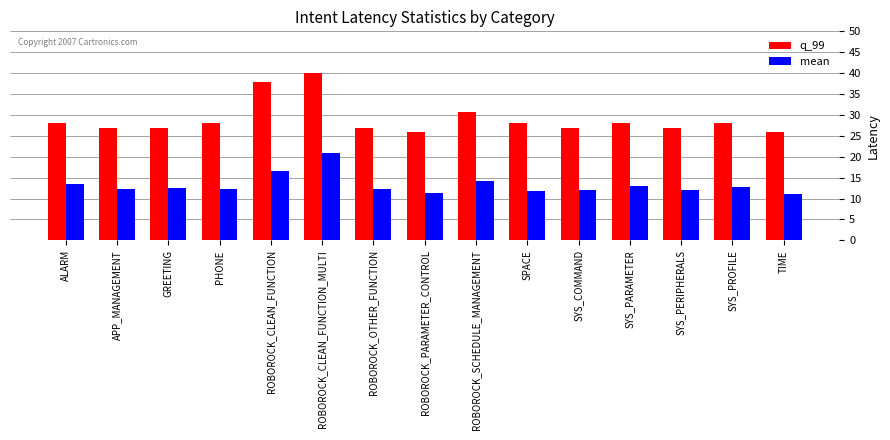

What is the average value of the q_99 series?

29.0